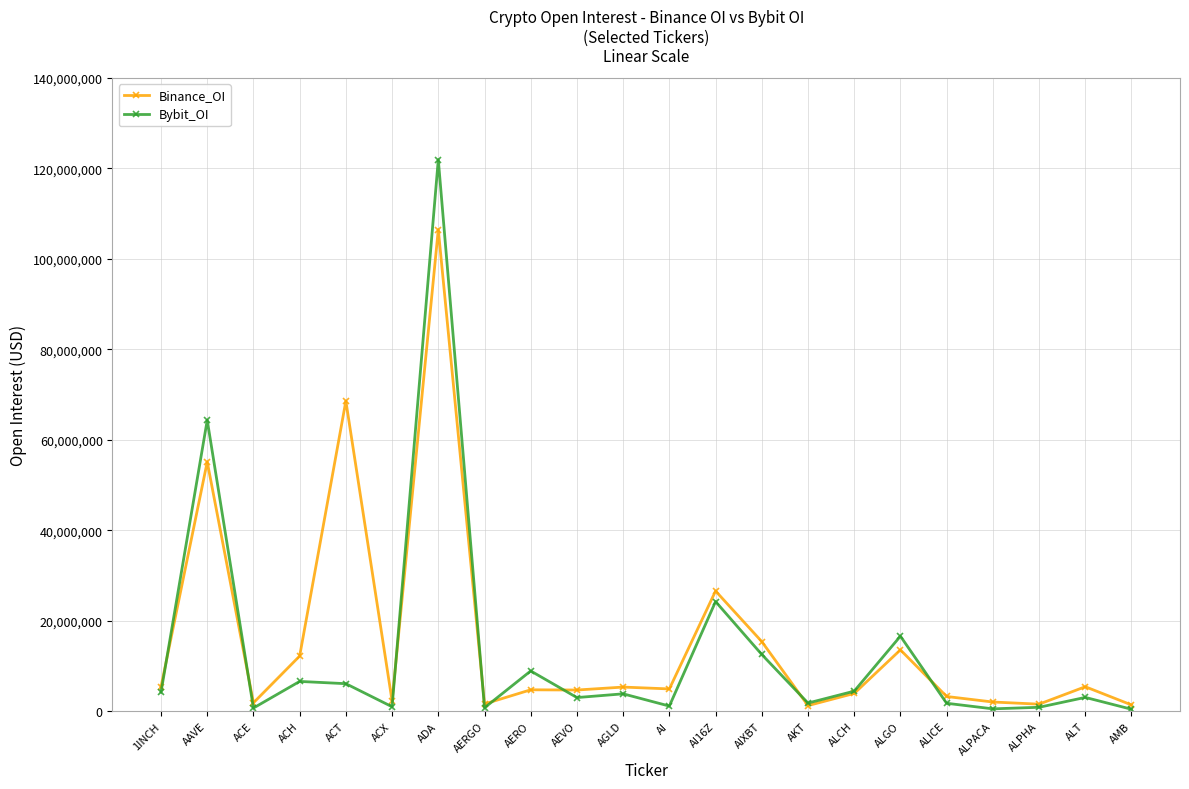

What is the label of the 15th point from the right?

AERGO